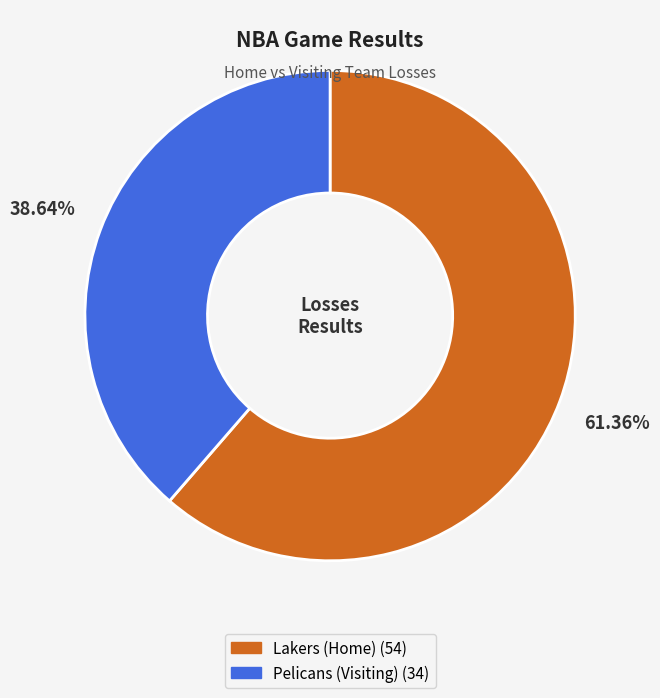

Which category accounts for the majority?

Lakers (Home)